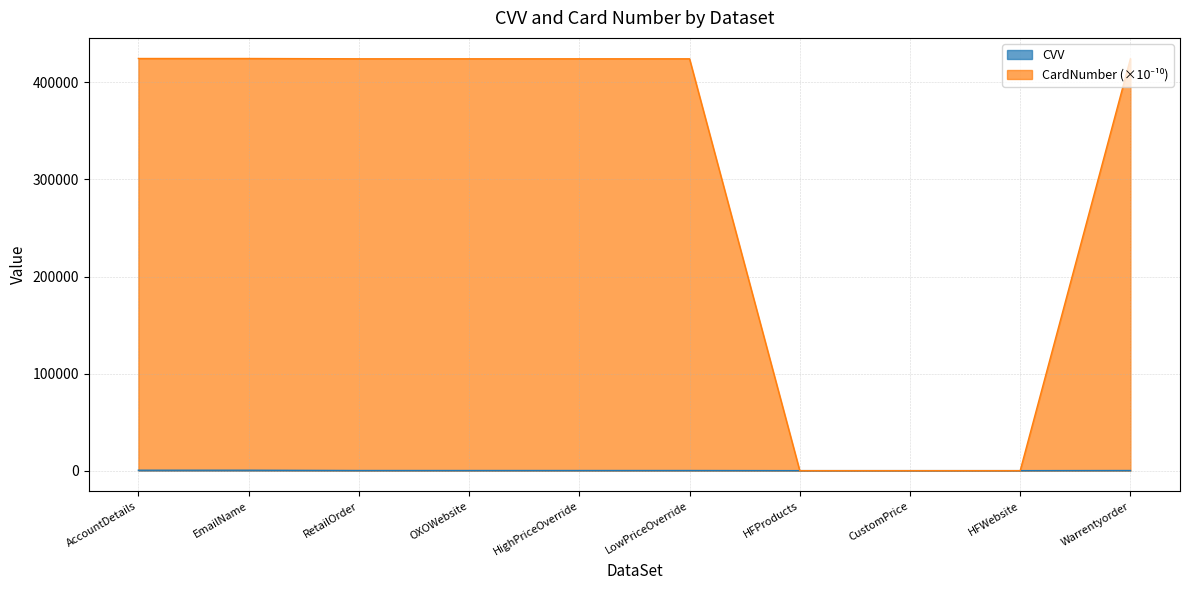

True or false: CardNumber and CVV intersect in this chart.

False